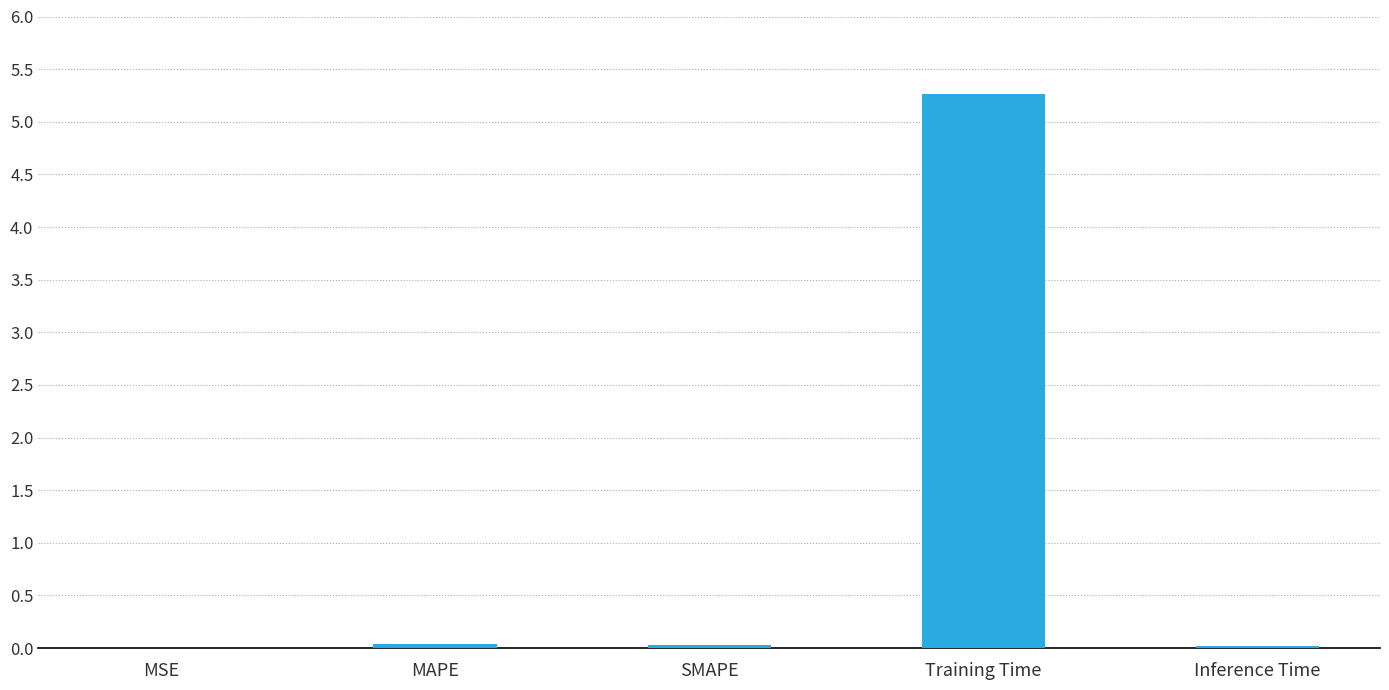

True or false: the data shows 0.0 at MAPE.

True